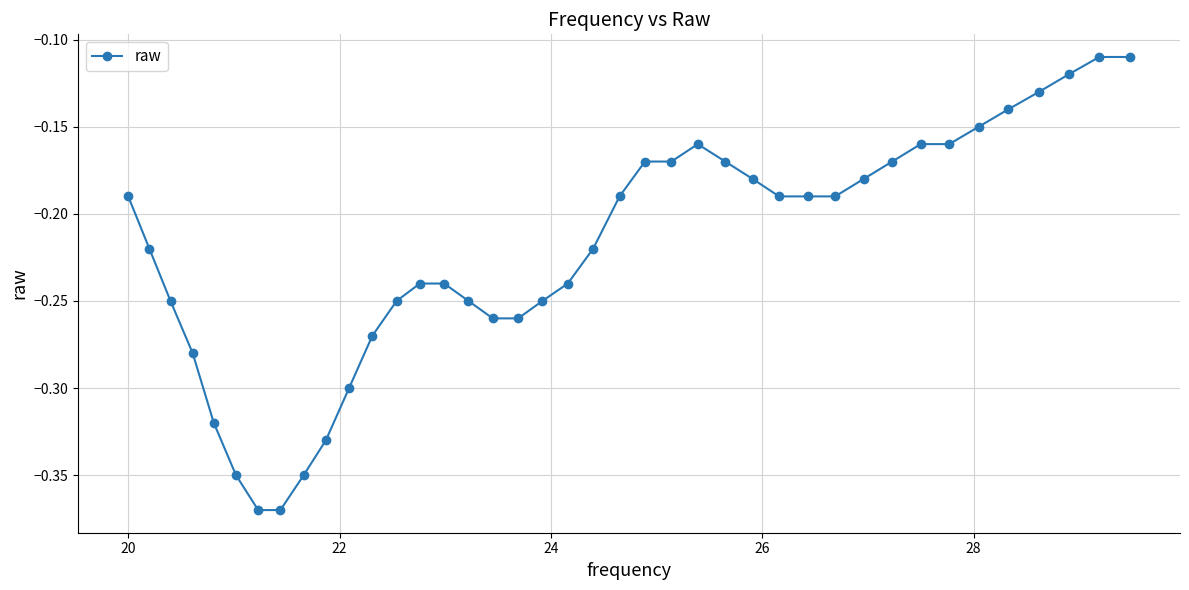

True or false: the data has more than 0 interior local peaks.

True